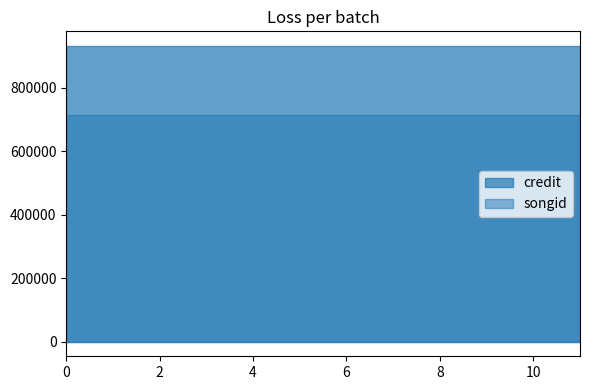

True or false: credit has more than 1 points higher than both neighbors.

False